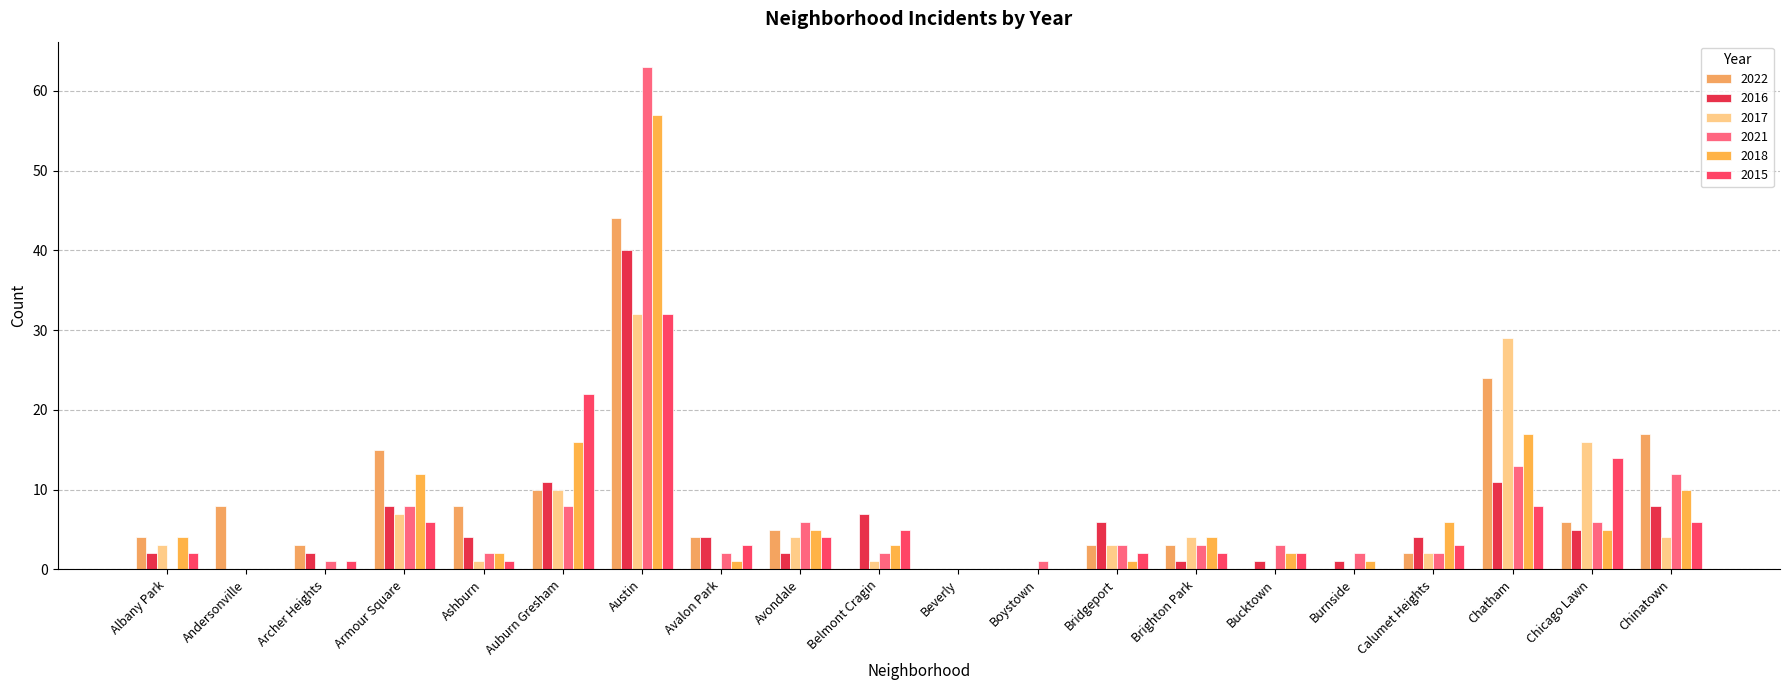

At which label is 2021 closest to 31?

Chatham